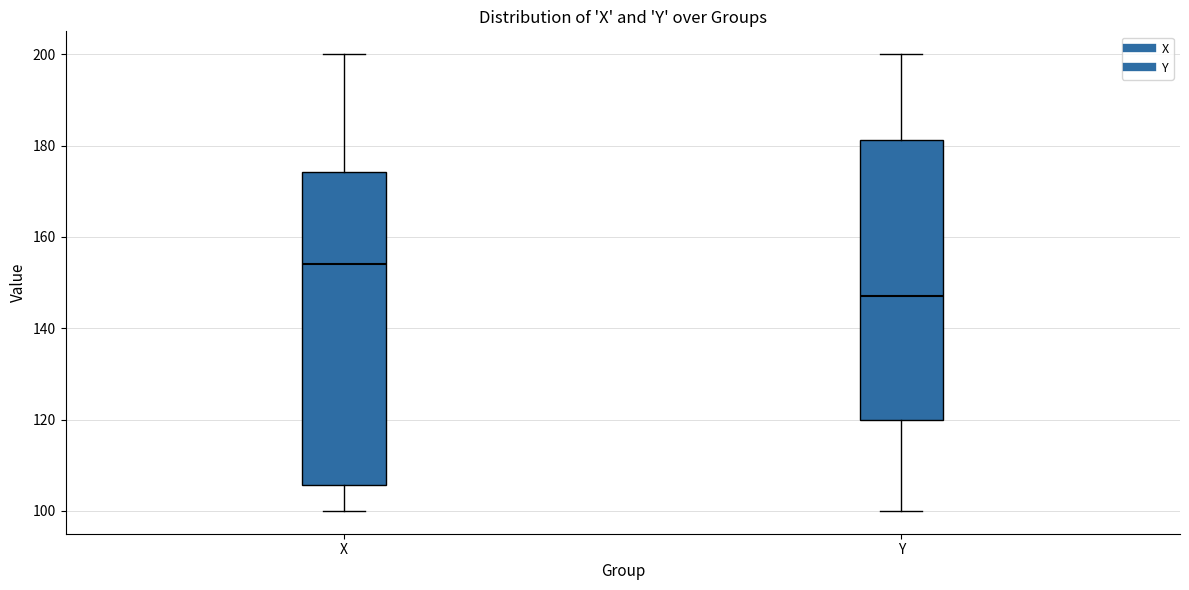

Which box has the highest median line?

X